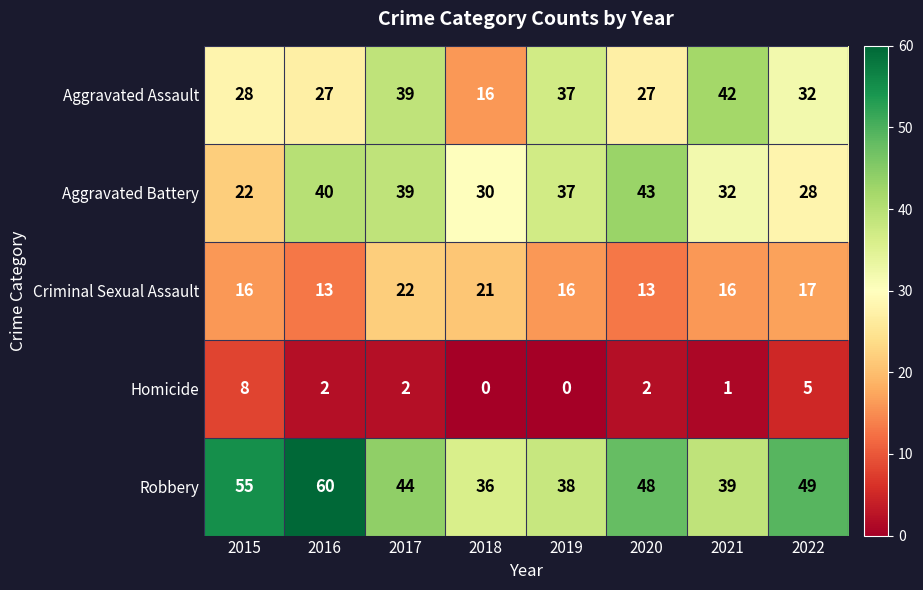

At which label is Homicide closest to 4?

2022